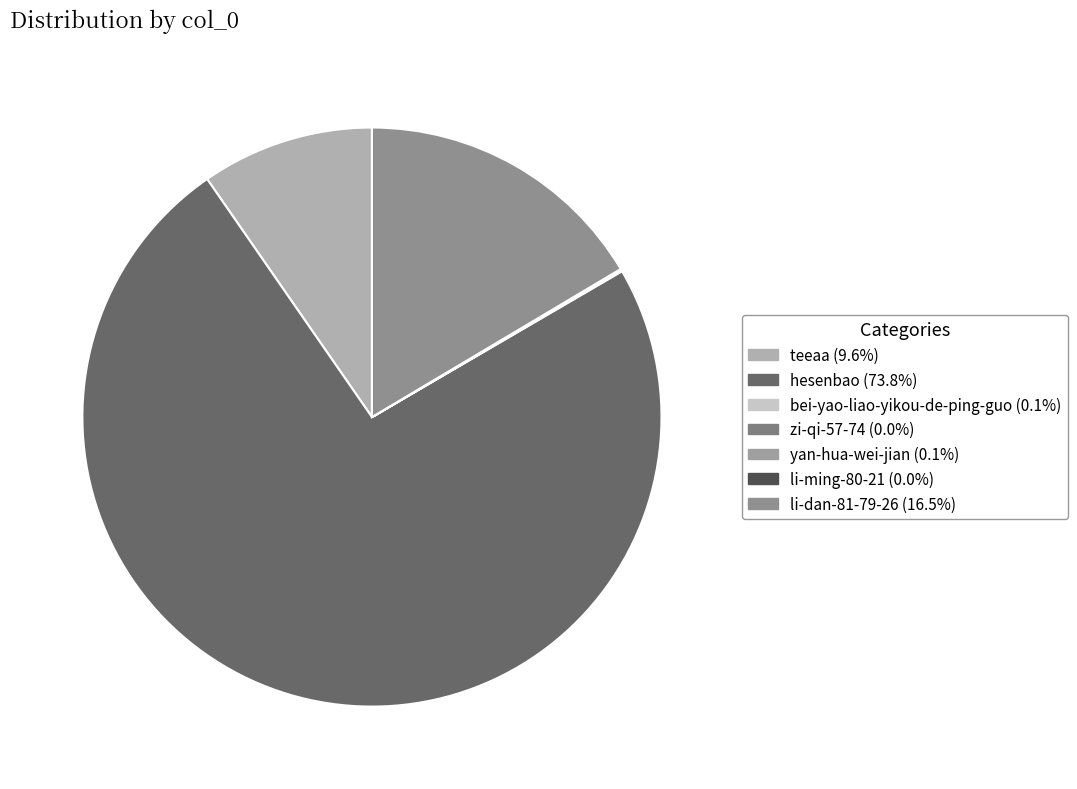

Which slice represents more than half of the pie?

hesenbao